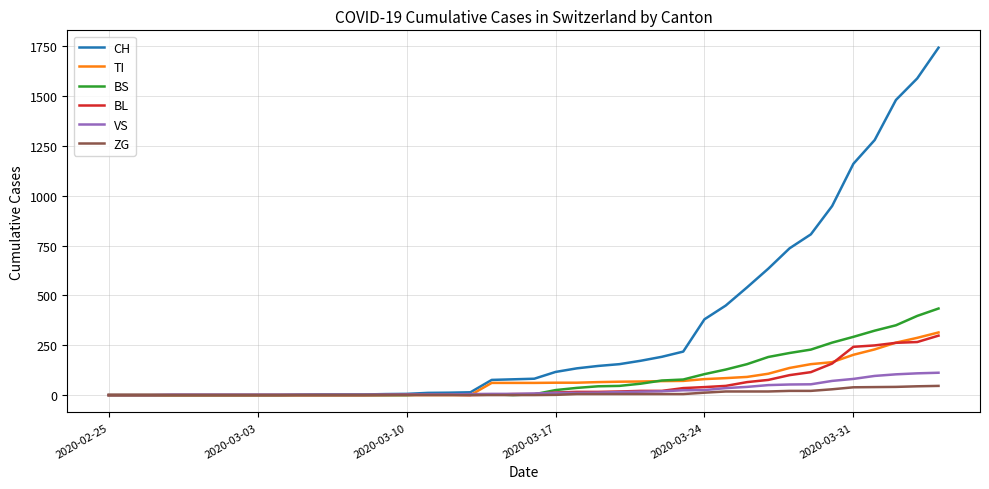

What is the difference between the second highest and second lowest values in the TI series?

287